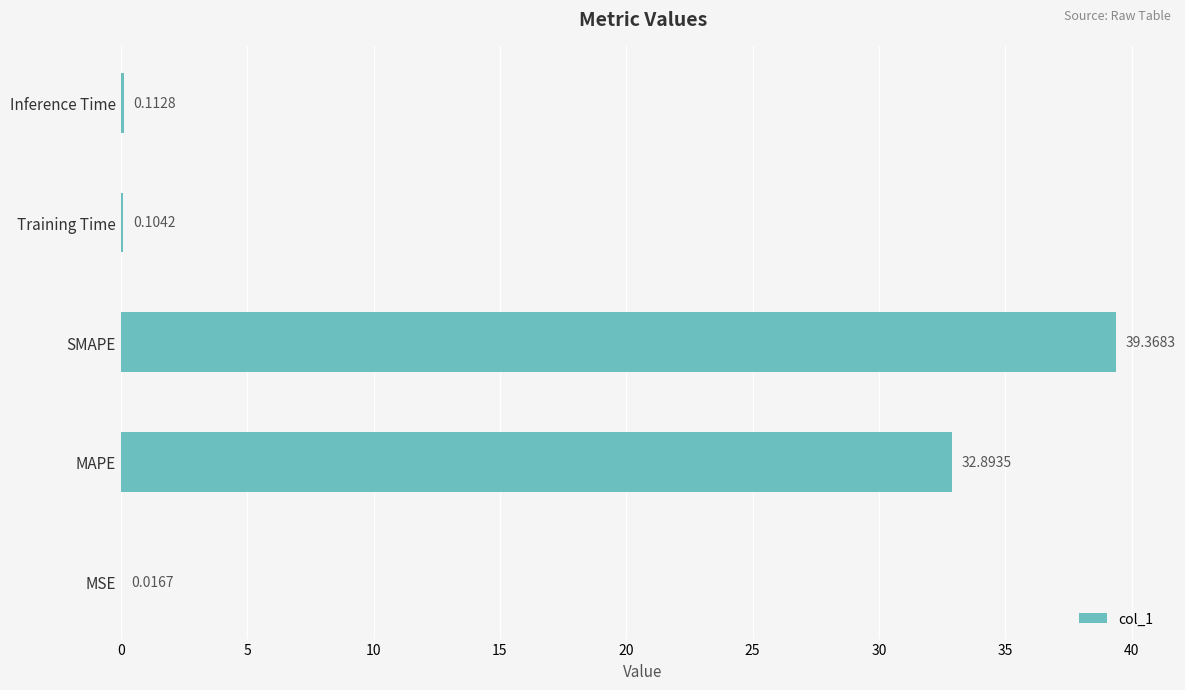

Between MSE and SMAPE, which is larger?

SMAPE